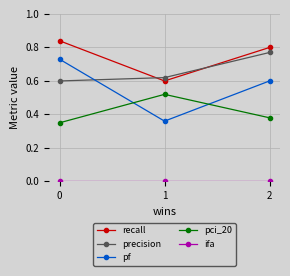

How many lines are shown in the chart?

5